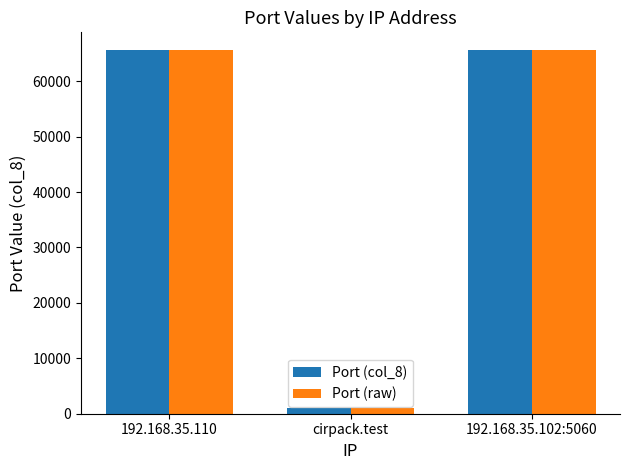

At how many categories does at least one series exceed 36805?

2